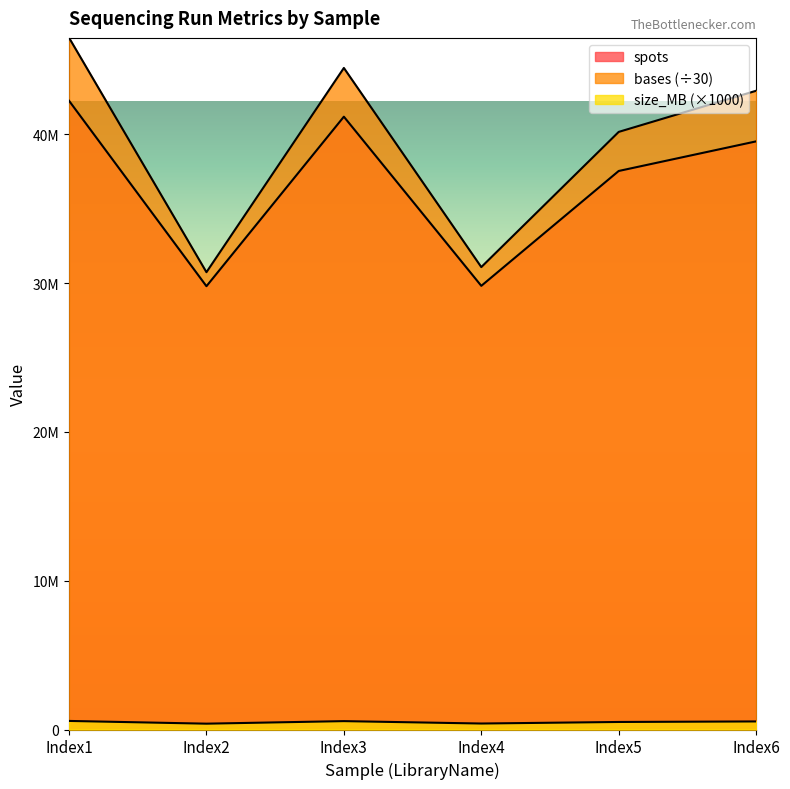

What is the value of the size_MB point at the 6th from the left?

542000.0